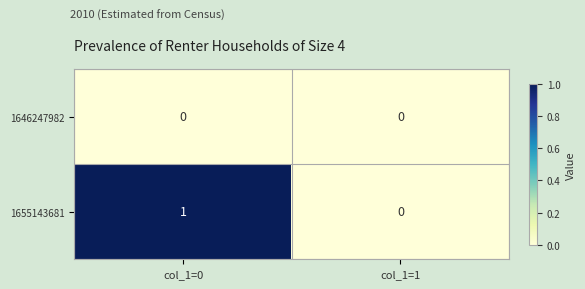

List the series in order of their peak value, lowest first.

1646247982, 1655143681